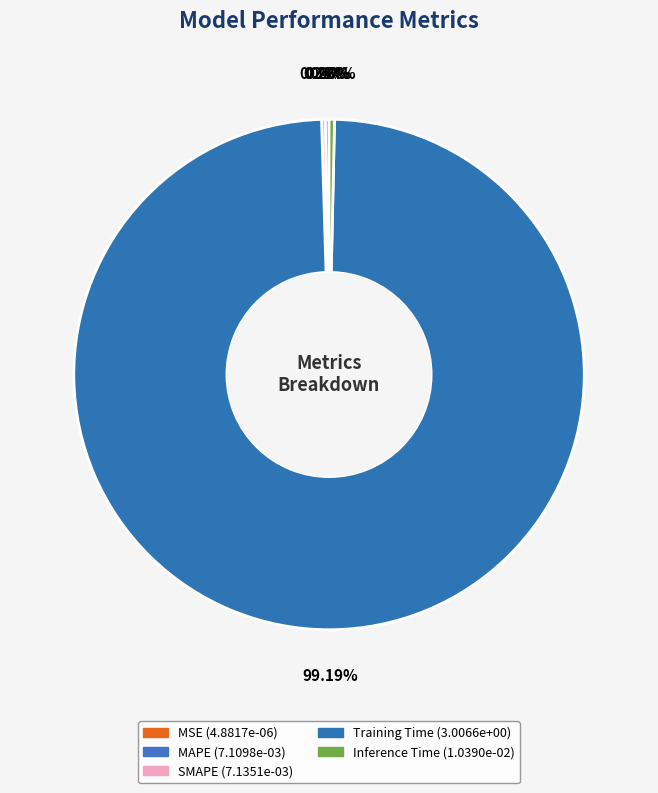

Which slice is the smallest?

MSE